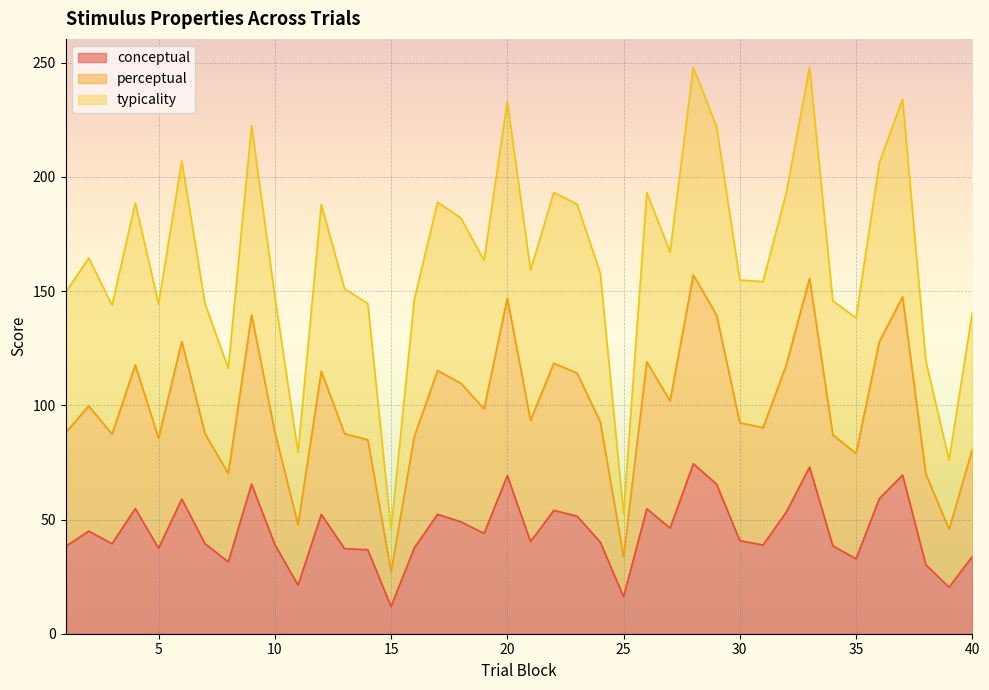

The value of conceptual at 10 is 39.1. True or false?

True